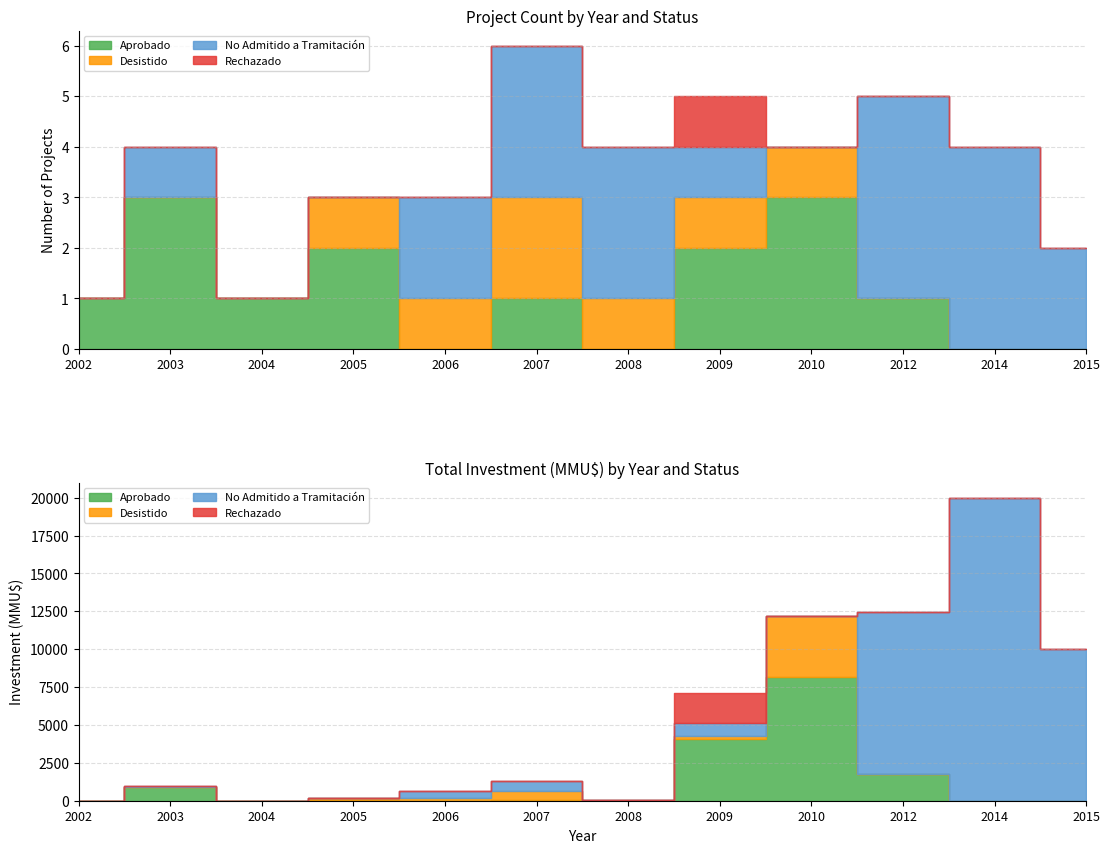

What is the spread (max minus min) of values at 2008?

3